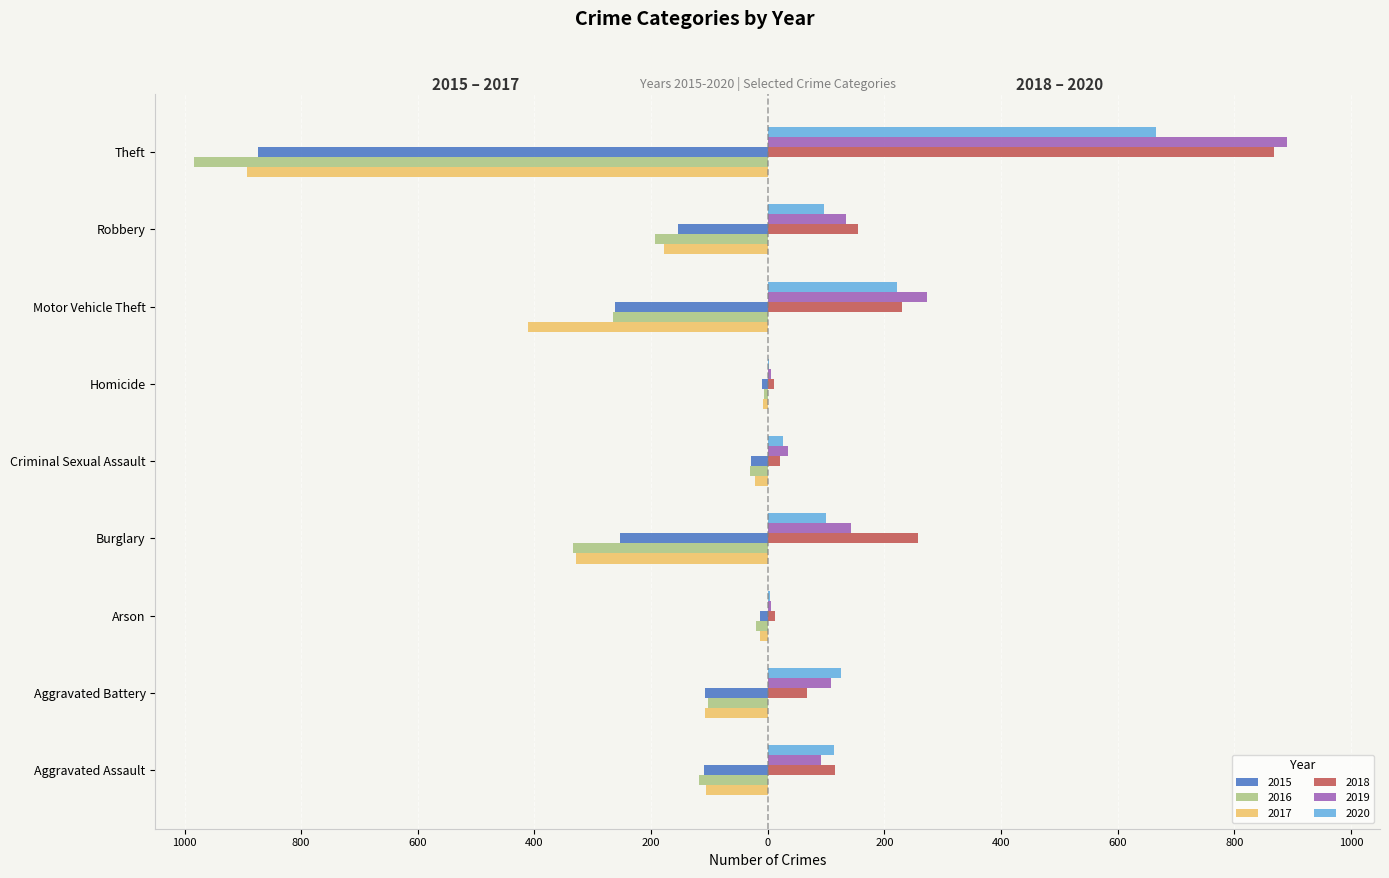

What are all the series names shown in the legend?

2015, 2016, 2017, 2018, 2019, 2020